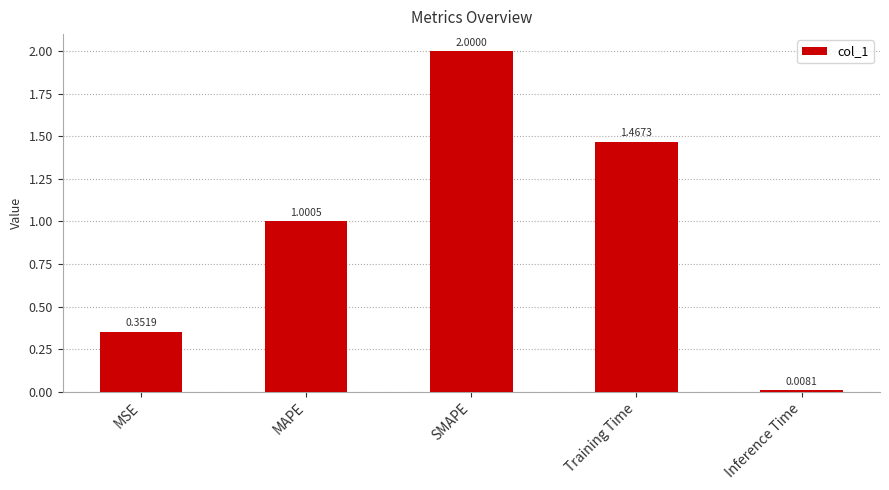

List the labels in order of value, smallest first.

Inference Time, MSE, MAPE, Training Time, SMAPE